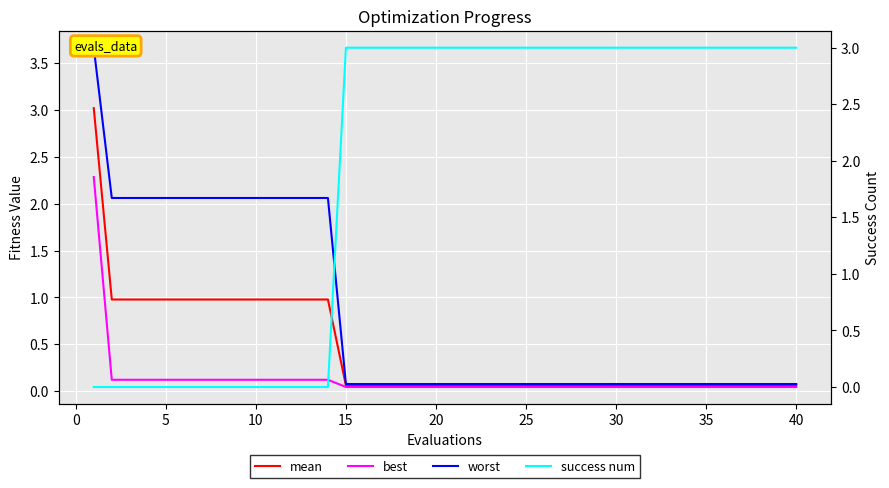

Is it true that best equals 0.1 at 30?

False